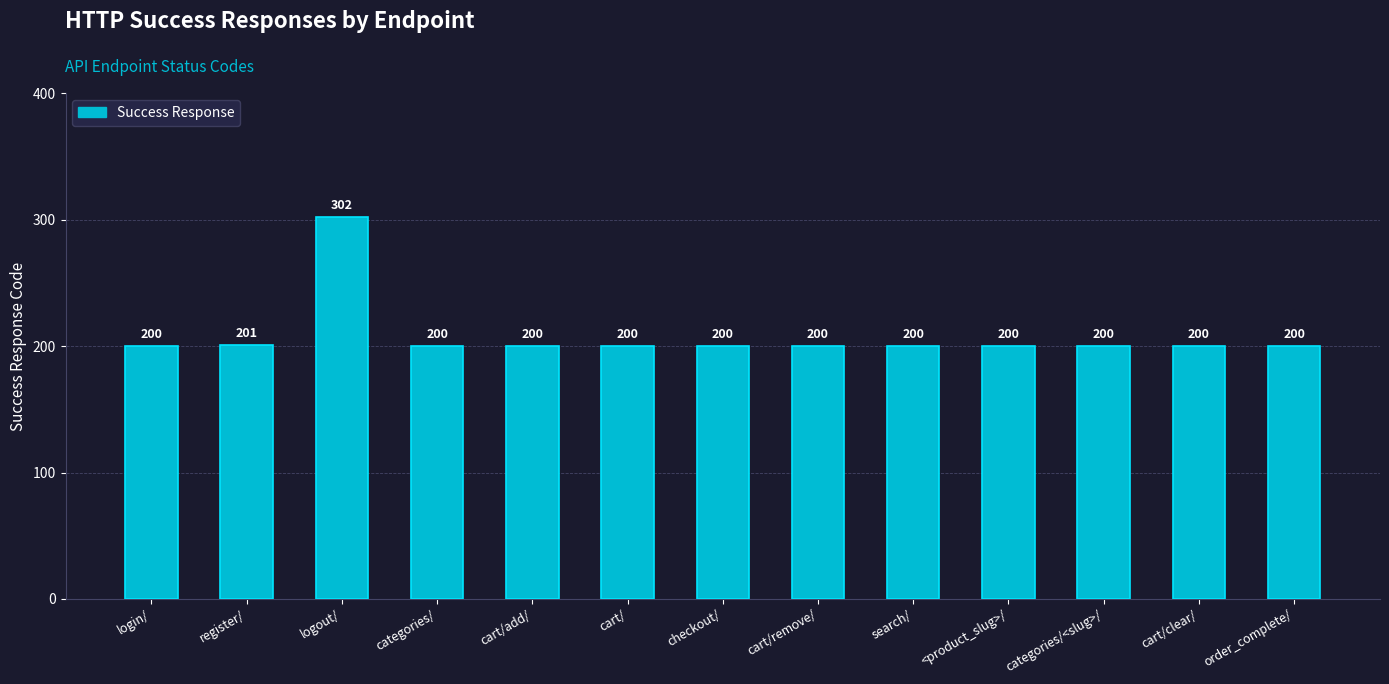

What is the difference between the maximum and second lowest values?

102